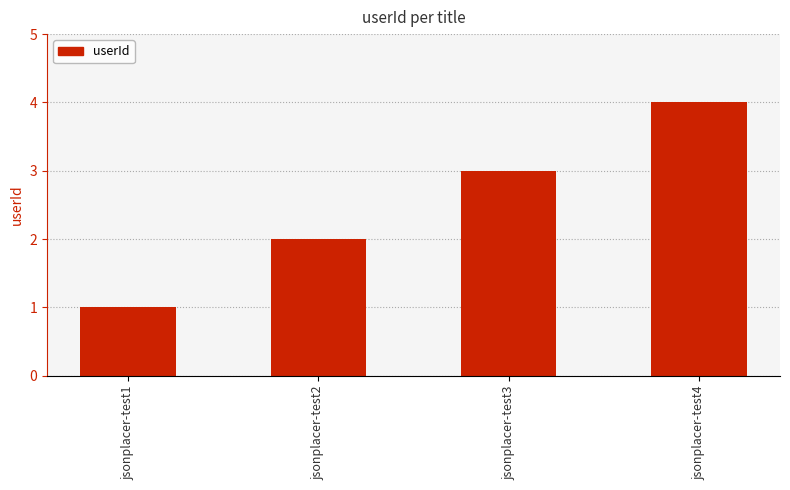

Reading right to left, list all the values displayed in this chart.

4	3	2	1